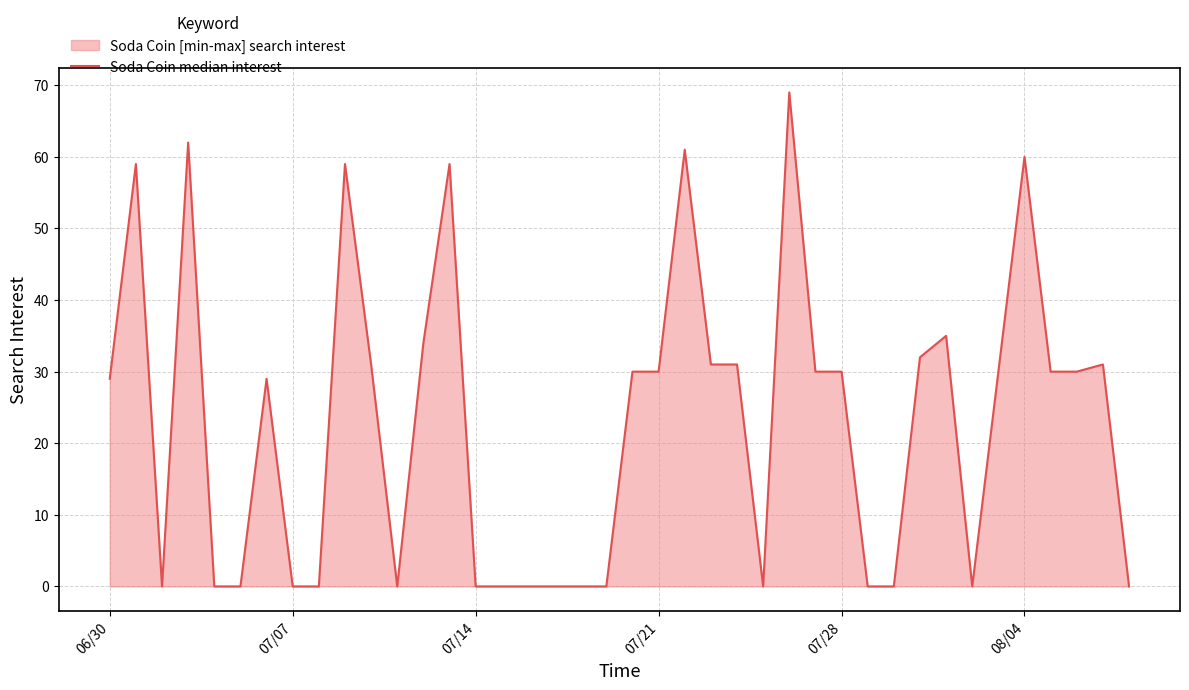

What is the difference between the second highest and minimum values?

62